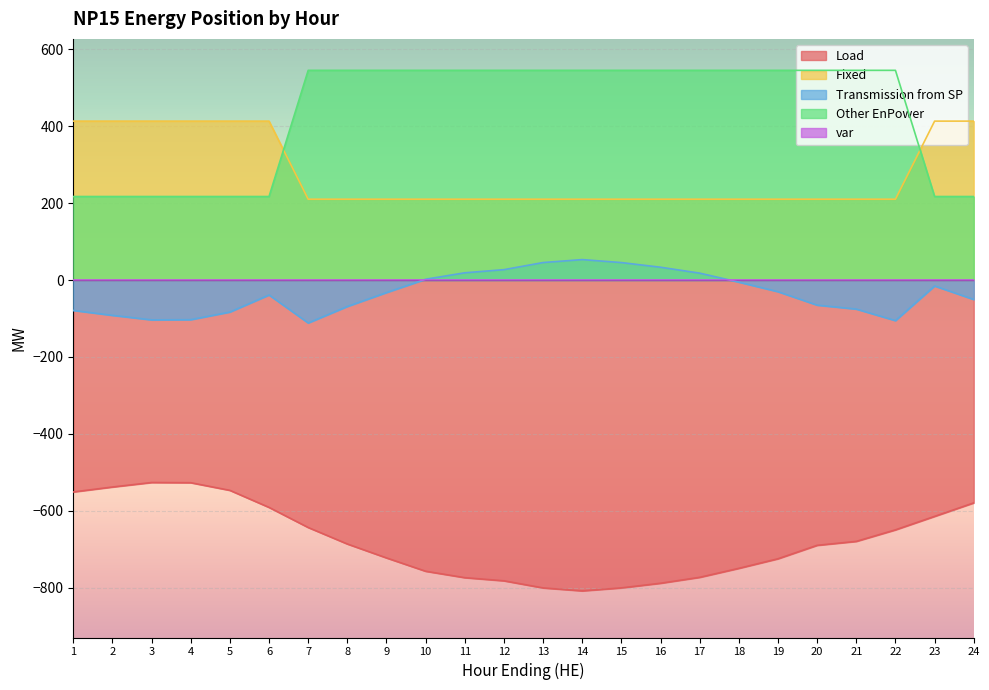

True or false: Fixed and Transmission from SP intersect in this chart.

False